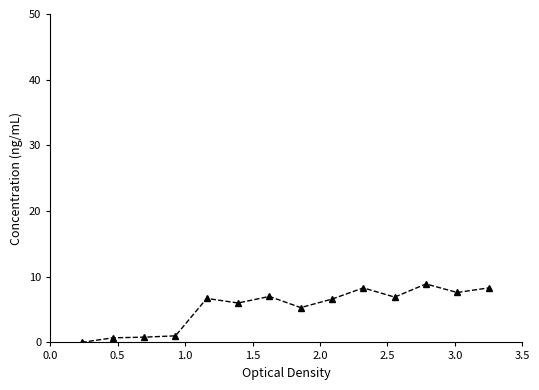

How many series are shown in this chart?

1